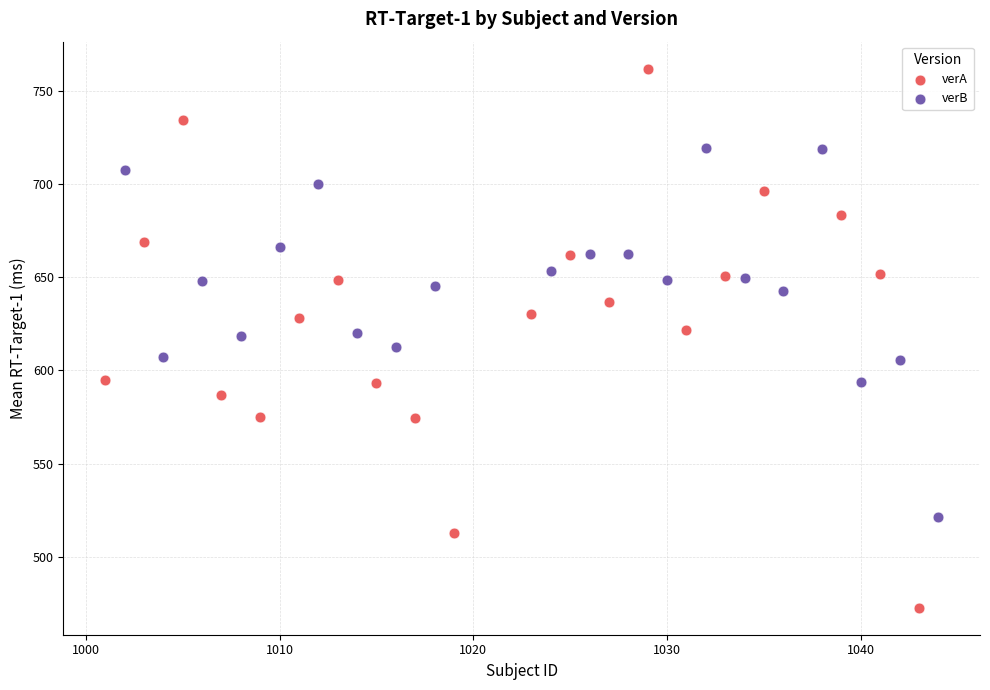

What are all the series names shown in the legend?

verA, verB